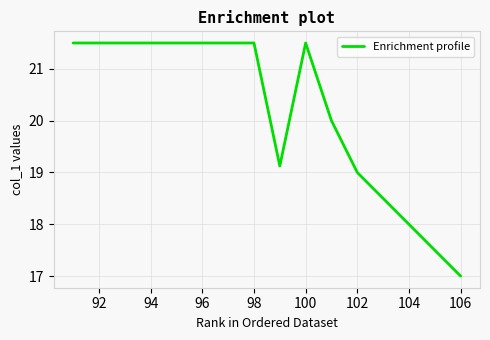

What is the smallest value displayed?

17.0